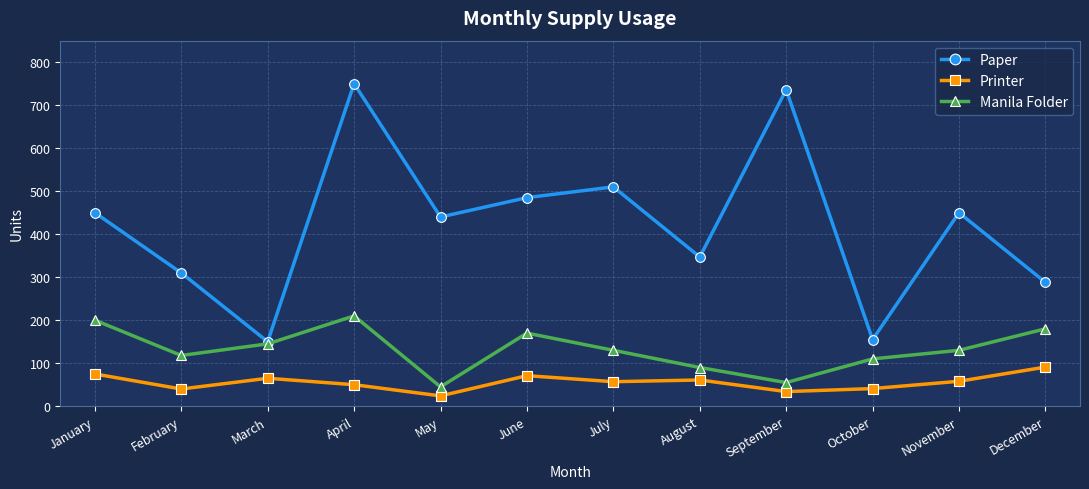

What is the difference between the Paper values at June and April?

265